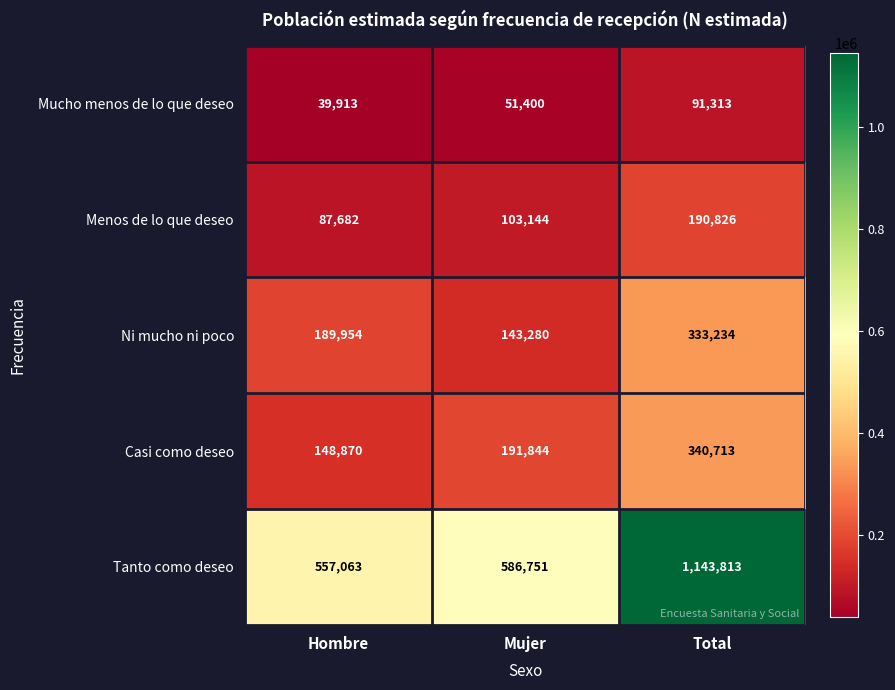

What value does the Menos de lo que deseo series have at Mujer, to the nearest 100?

103100